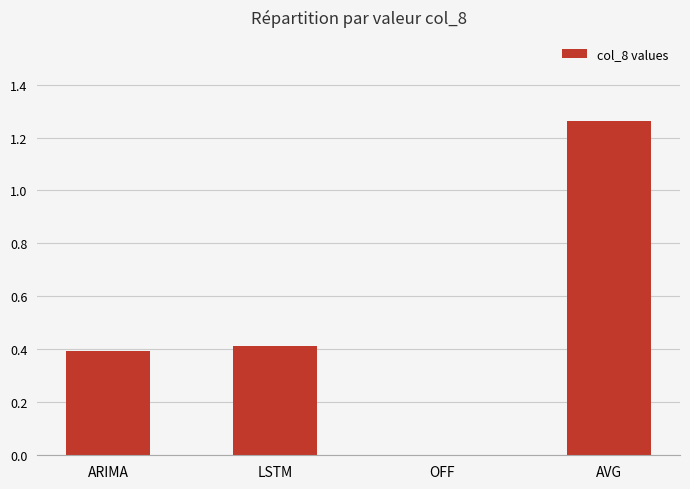

What is the sum of all values?

2.1